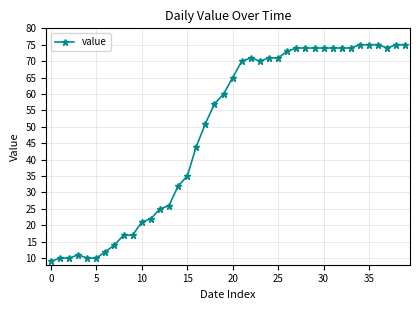

What is the value of the 6th point from the left?

10